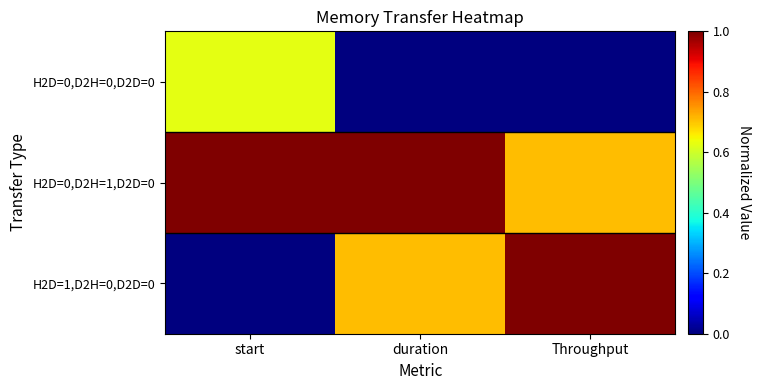

Which series has the largest total across all categories?

H2D=0,D2H=1,D2D=0